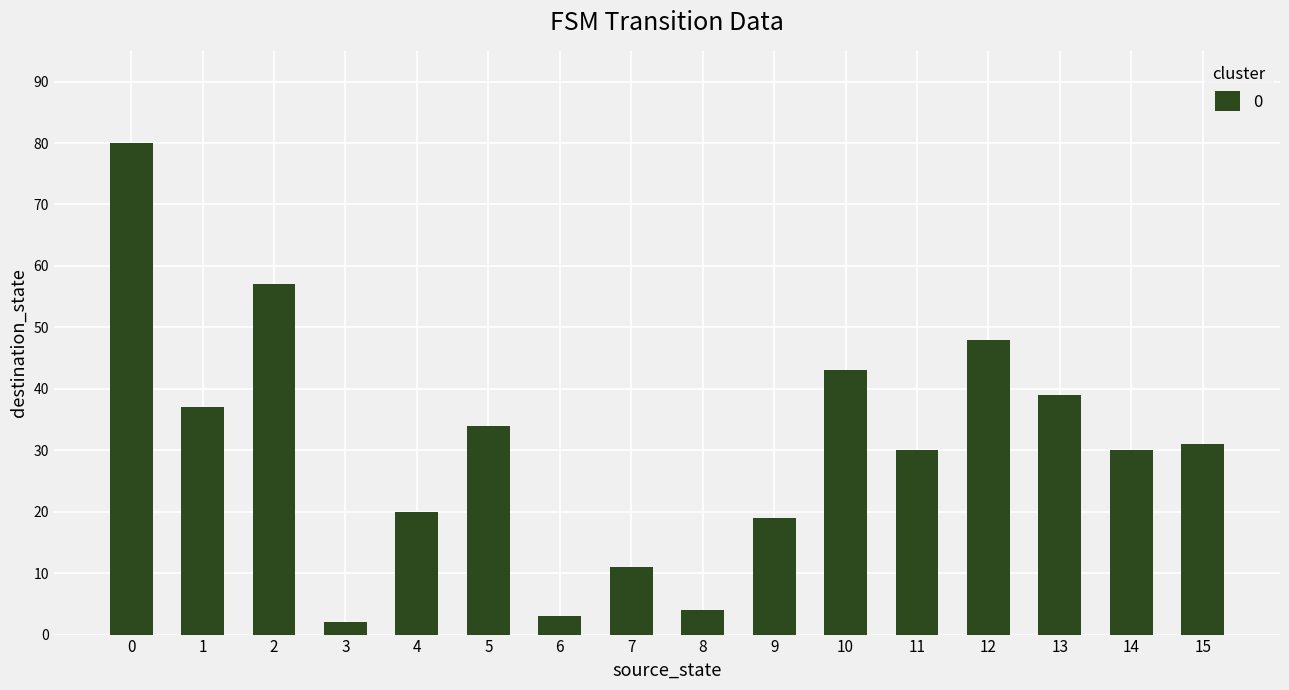

Read the value at 5, to the nearest 5.

35